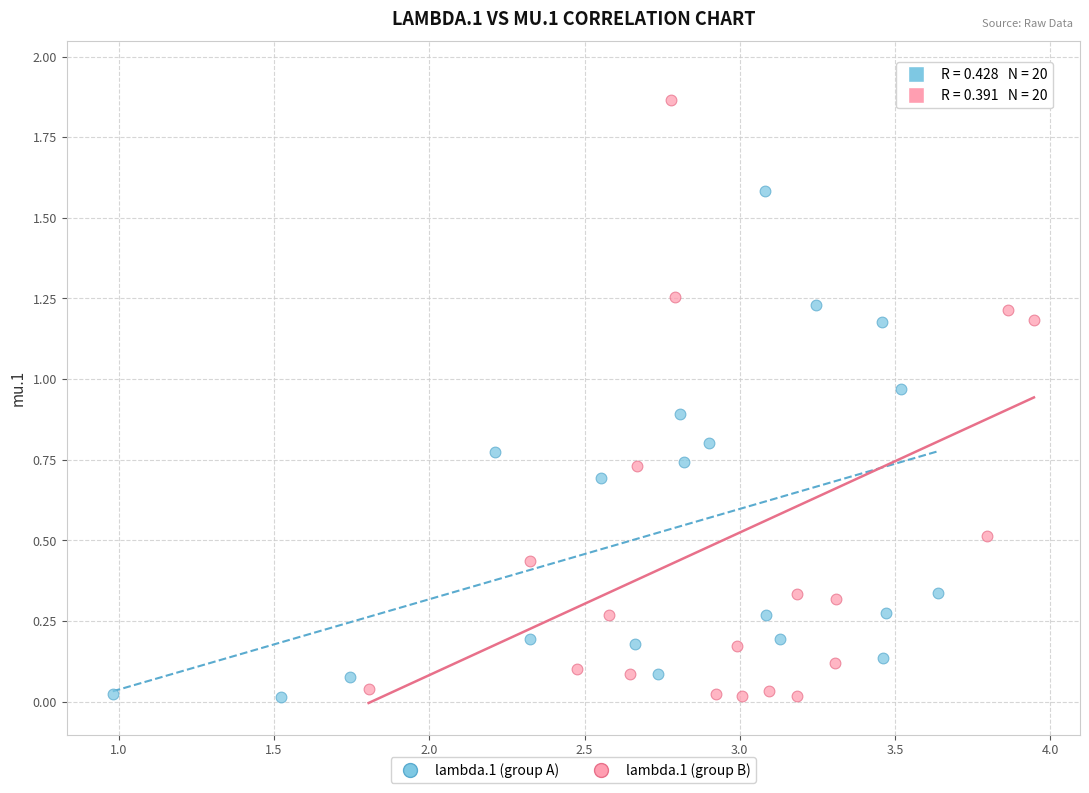

Which series has the largest Y range (max minus min)?

lambda.1 (group B)